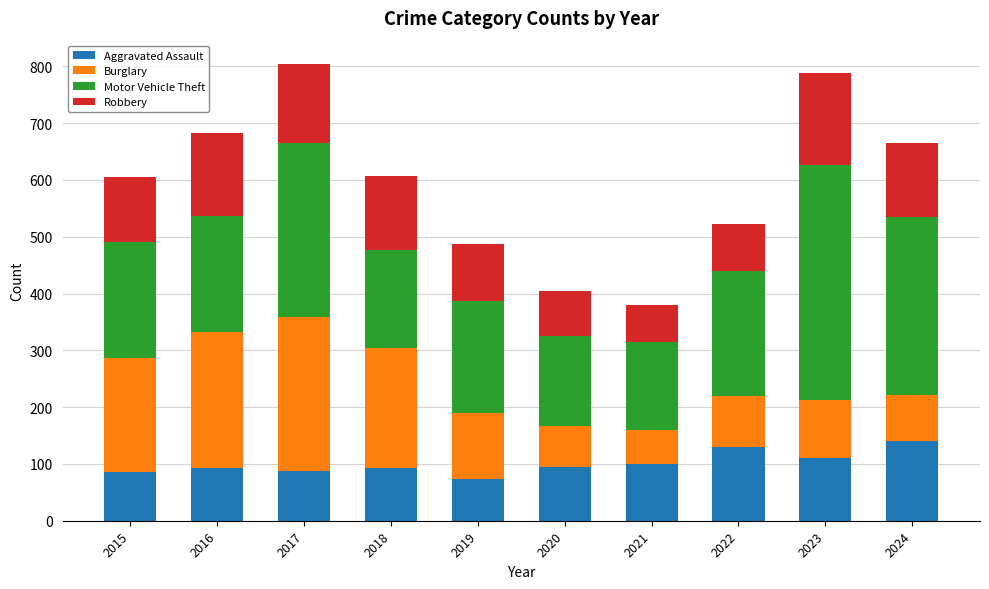

What is the difference between the second highest and minimum values in the Aggravated Assault series?

56